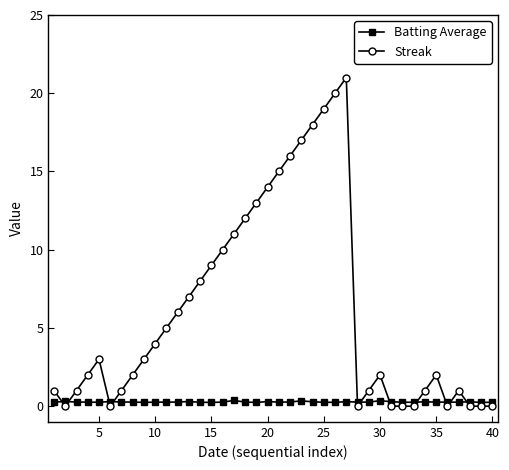

What is the highest value of the Streak series?

21.0